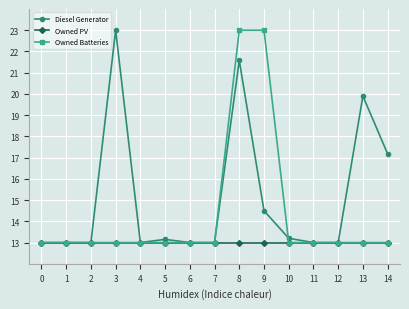

Reading right to left, extract all data points from this chart.

Diesel Generator: 14=17.2	13=19.9	12=13.0	11=13.0	10=13.2	9=14.5	8=21.6	7=13.0	6=13.0	5=13.2	4=13.0	3=23.0	2=13.0	1=13.0	0=13.0
Owned PV: 14=13.0	13=13.0	12=13.0	11=13.0	10=13.0	9=13.0	8=13.0	7=13.0	6=13.0	5=13.0	4=13.0	3=13.0	2=13.0	1=13.0	0=13.0
Owned Batteries: 14=13.0	13=13.0	12=13.0	11=13.0	10=13.0	9=23.0	8=23.0	7=13.0	6=13.0	5=13.0	4=13.0	3=13.0	2=13.0	1=13.0	0=13.0